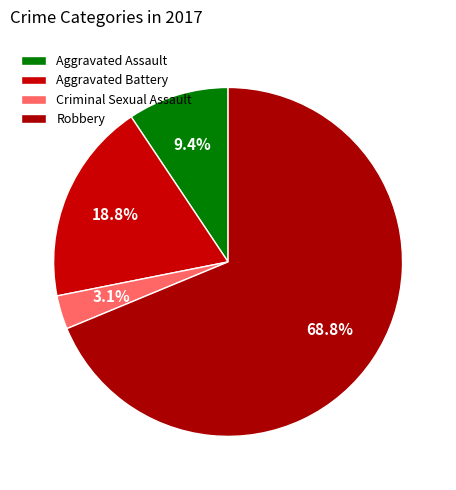

To the nearest percent, what is the difference between the Aggravated Assault and Criminal Sexual Assault slice percentages?

6%